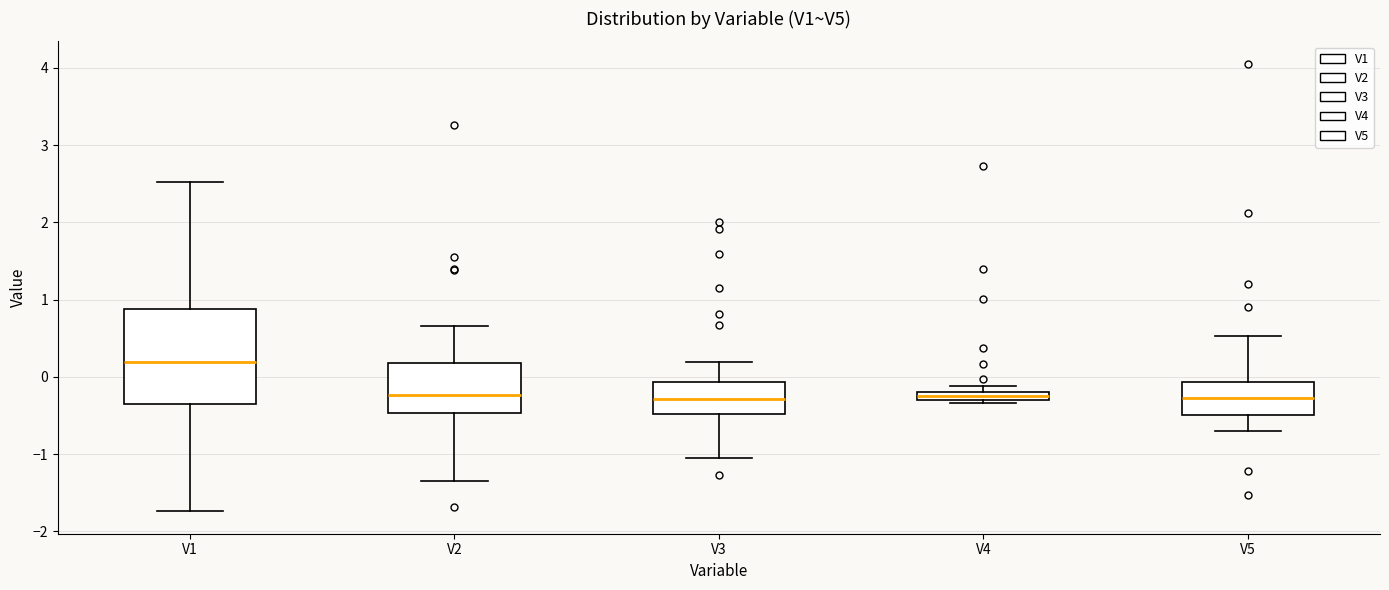

Which box has the highest median line?

V1